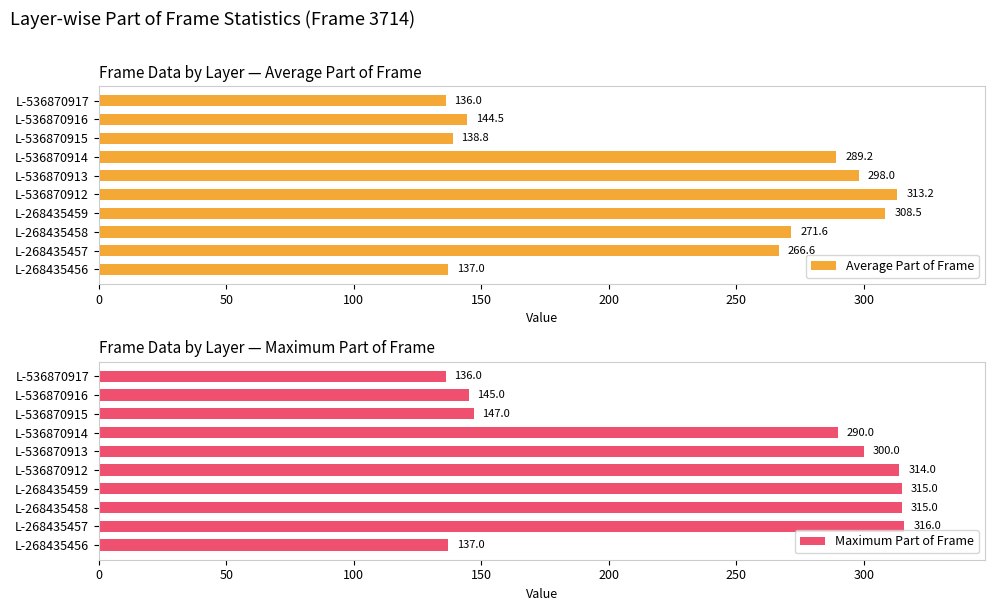

Rank the categories by Average Part of Frame value from highest to lowest.

L-536870912, L-268435459, L-536870913, L-536870914, L-268435458, L-268435457, L-536870916, L-536870915, L-268435456, L-536870917